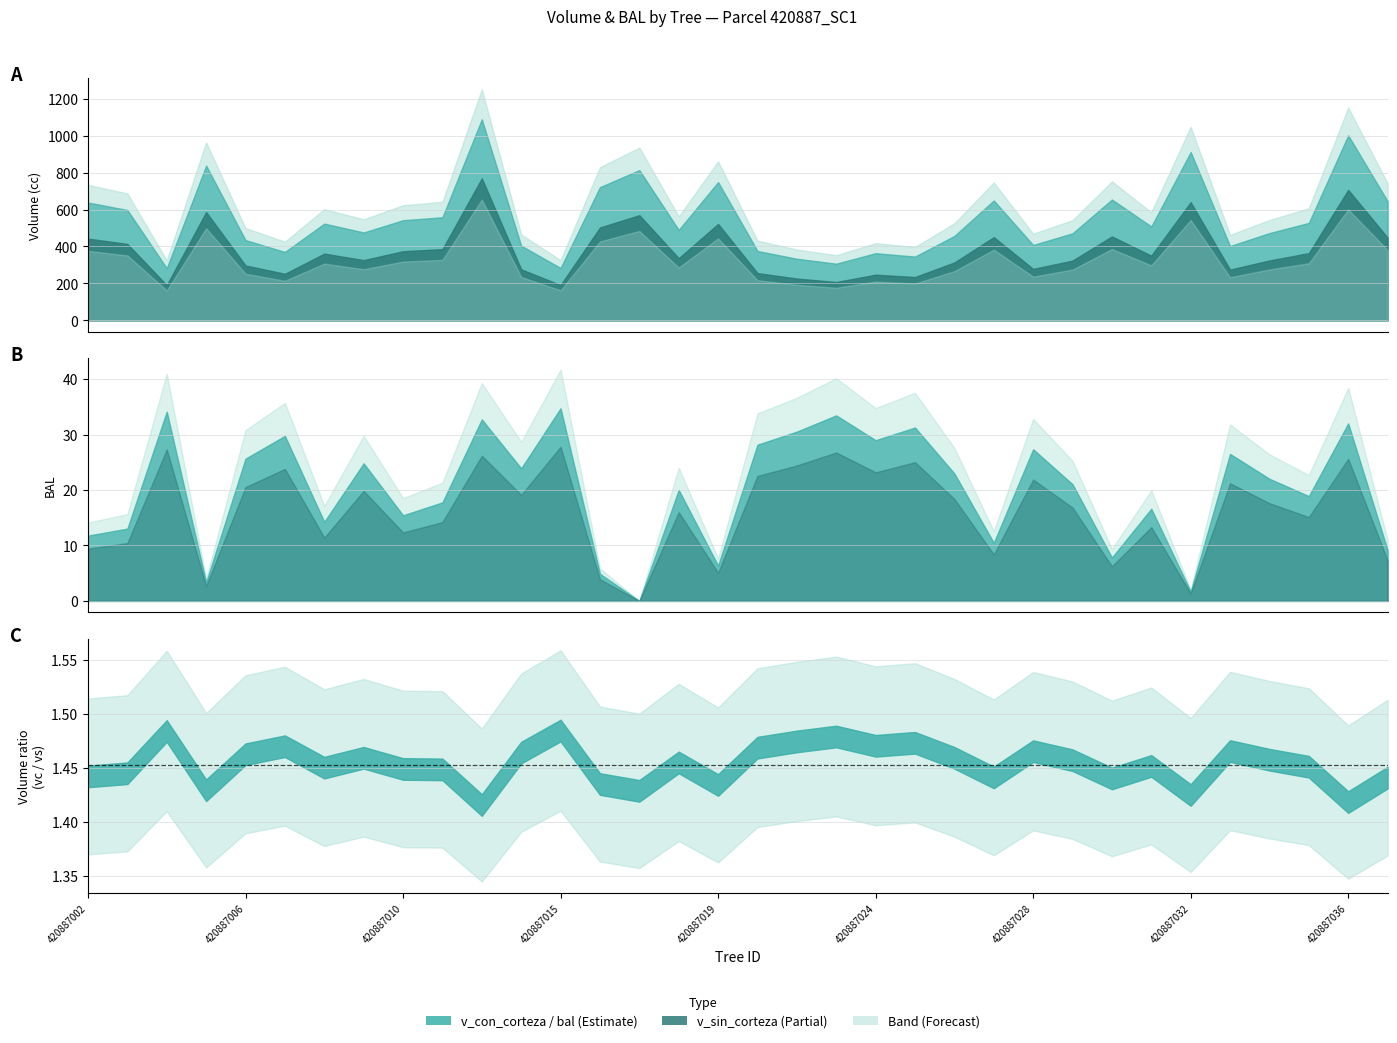

What is the greatest value displayed?

1089.4